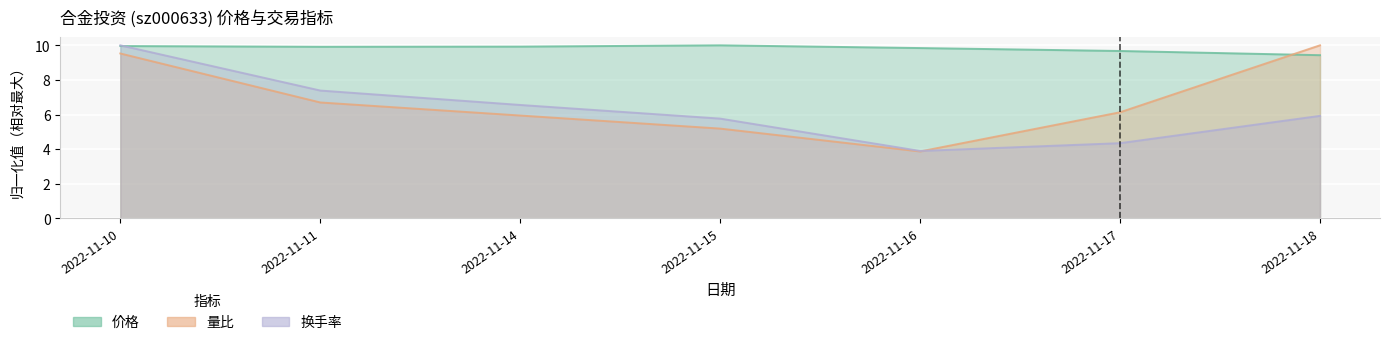

What is the difference between the 量比 values at 2022-11-16 and 2022-11-15?

1.3